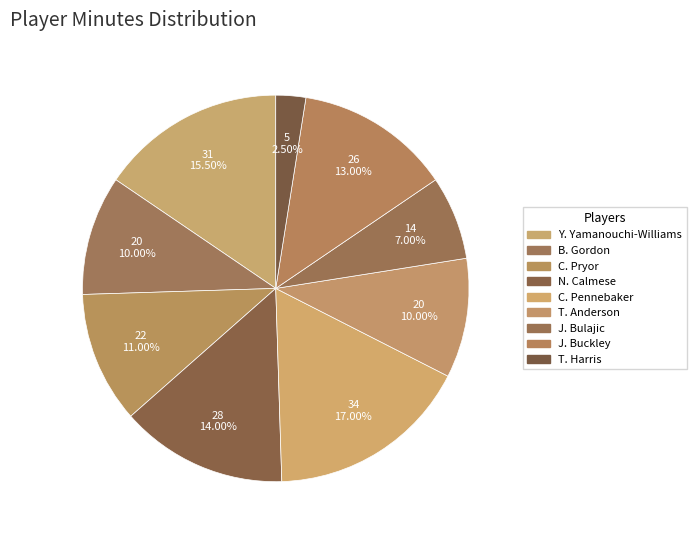

The T. Harris slice represents 1% of the pie. True or false?

False